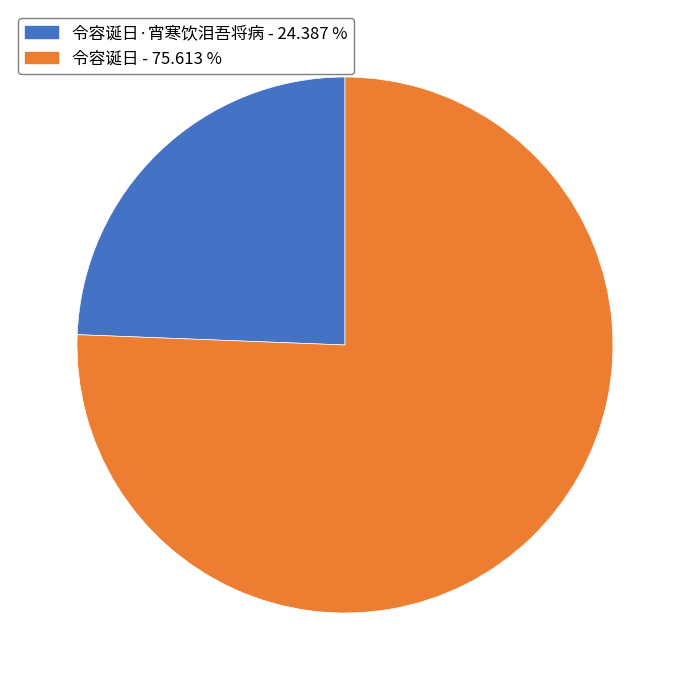

Does any single category account for the majority?

Yes